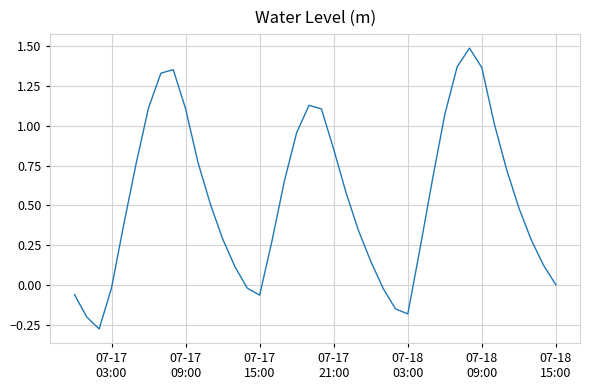

What is the greatest value displayed?

1.5